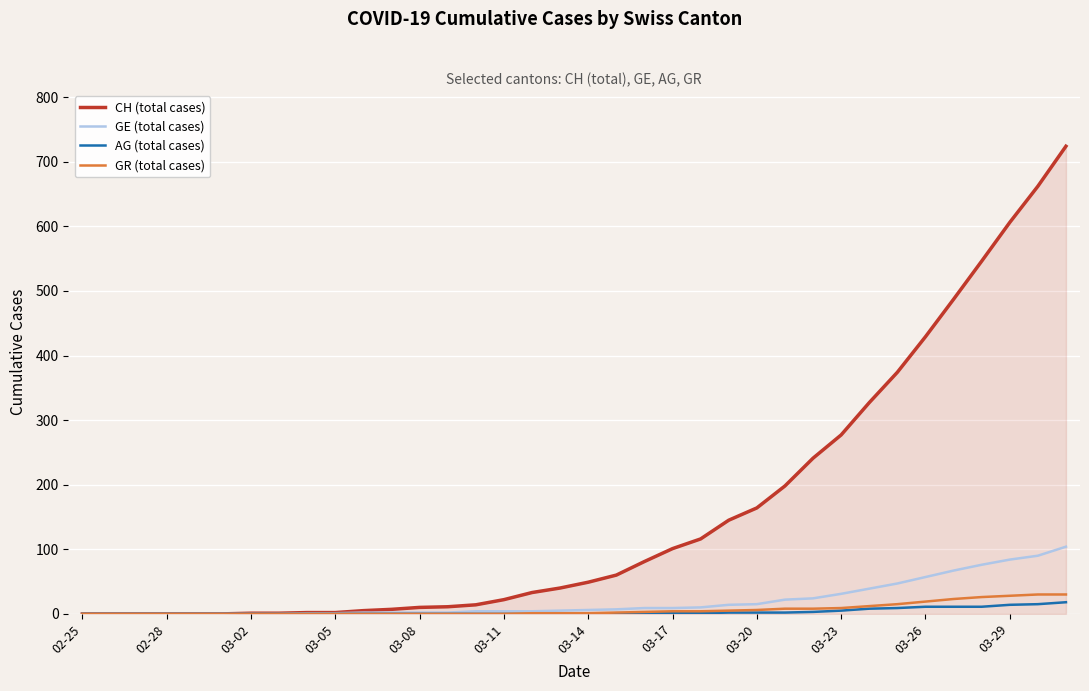

What is the maximum value shown in the chart?

724